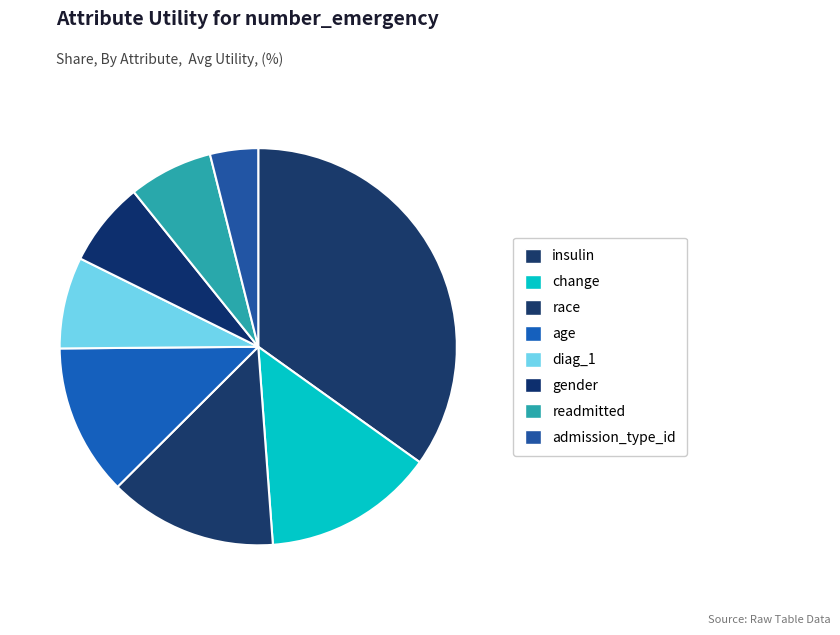

Does readmitted represent more than half of the total?

No